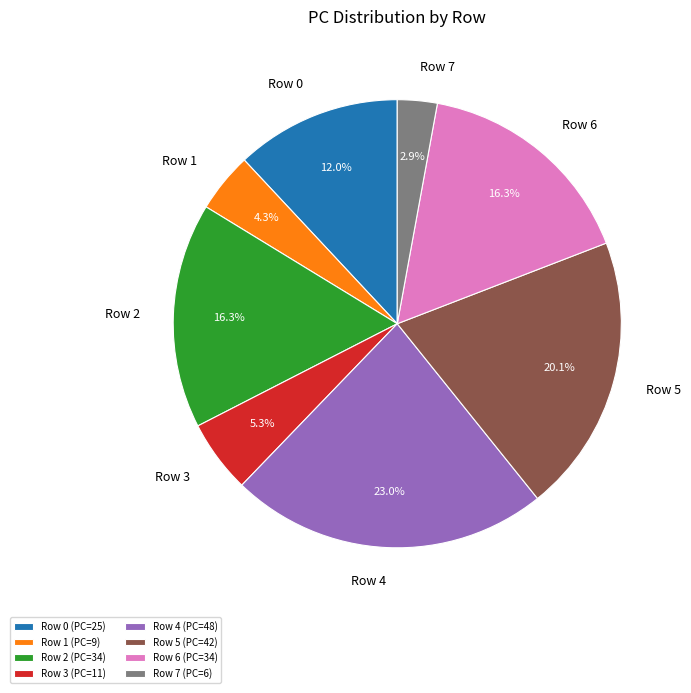

Does Row 1 account for over 50% of the chart?

No